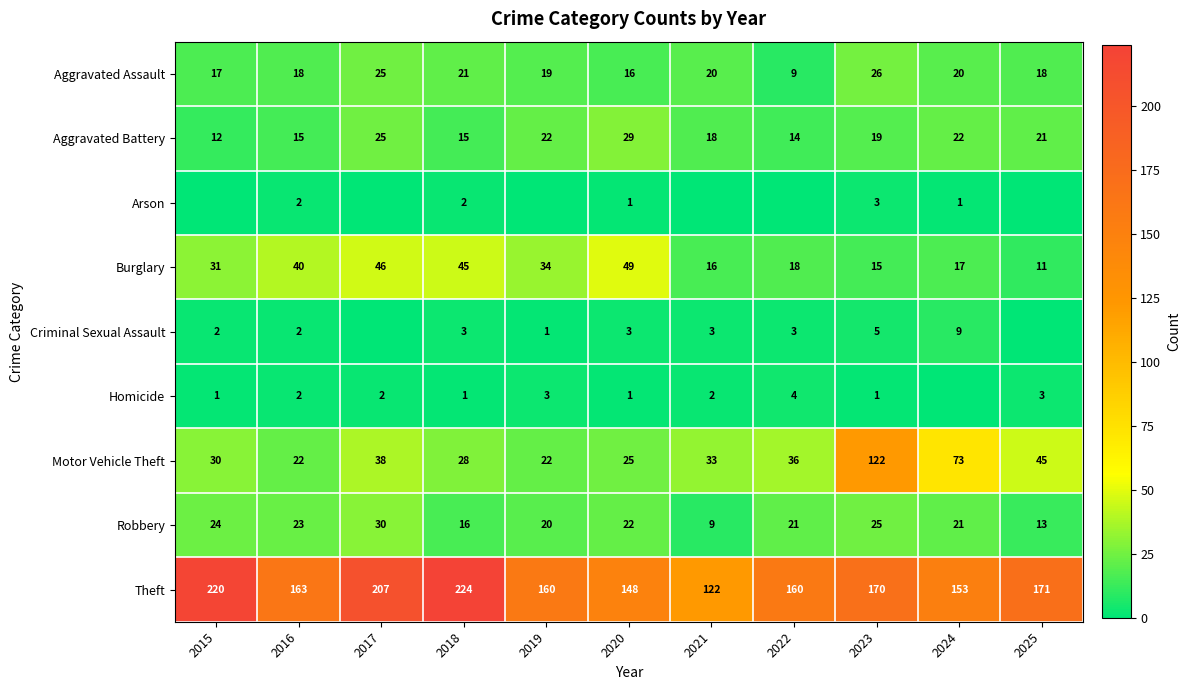

What is the approximate value of Burglary at 2015, to the nearest 10?

30